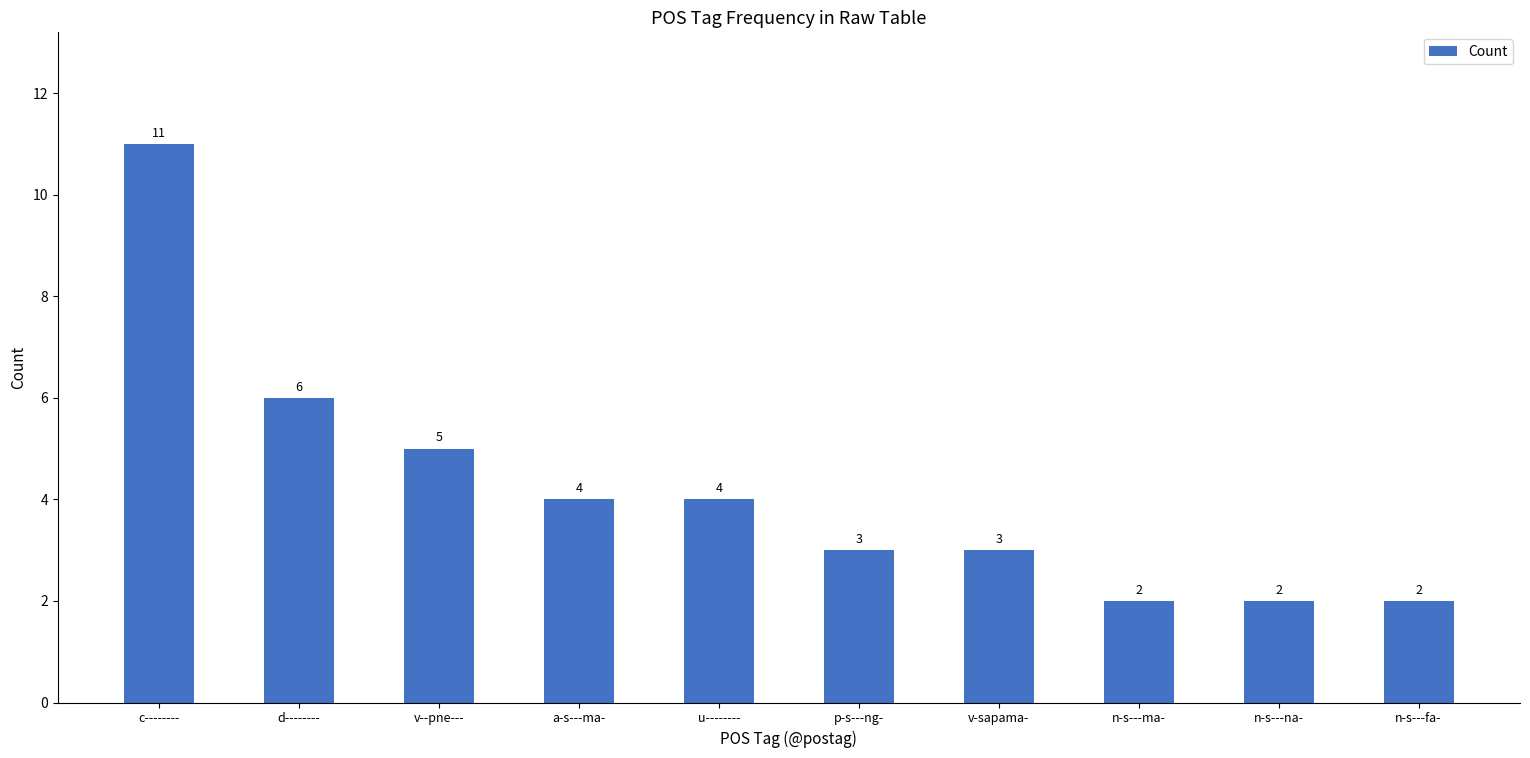

At which category does the chart reach its peak across all series?

c--------